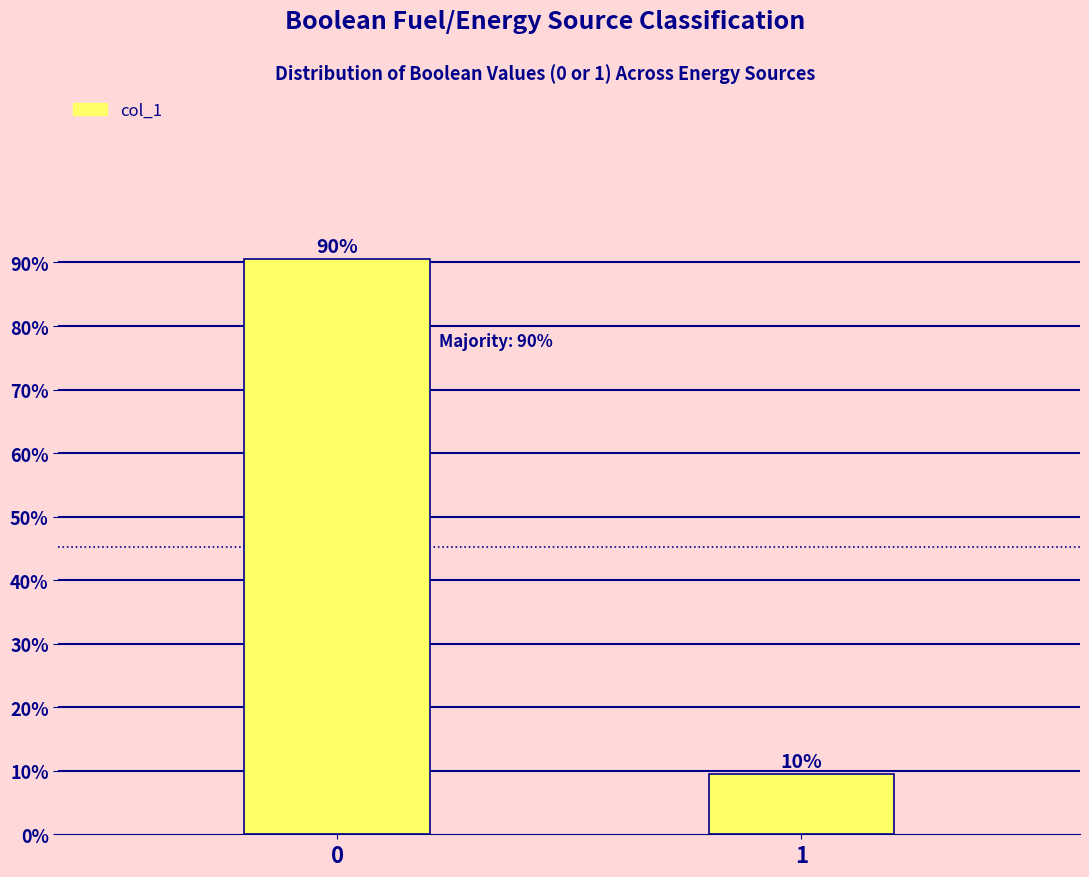

How many bars are there in total?

2